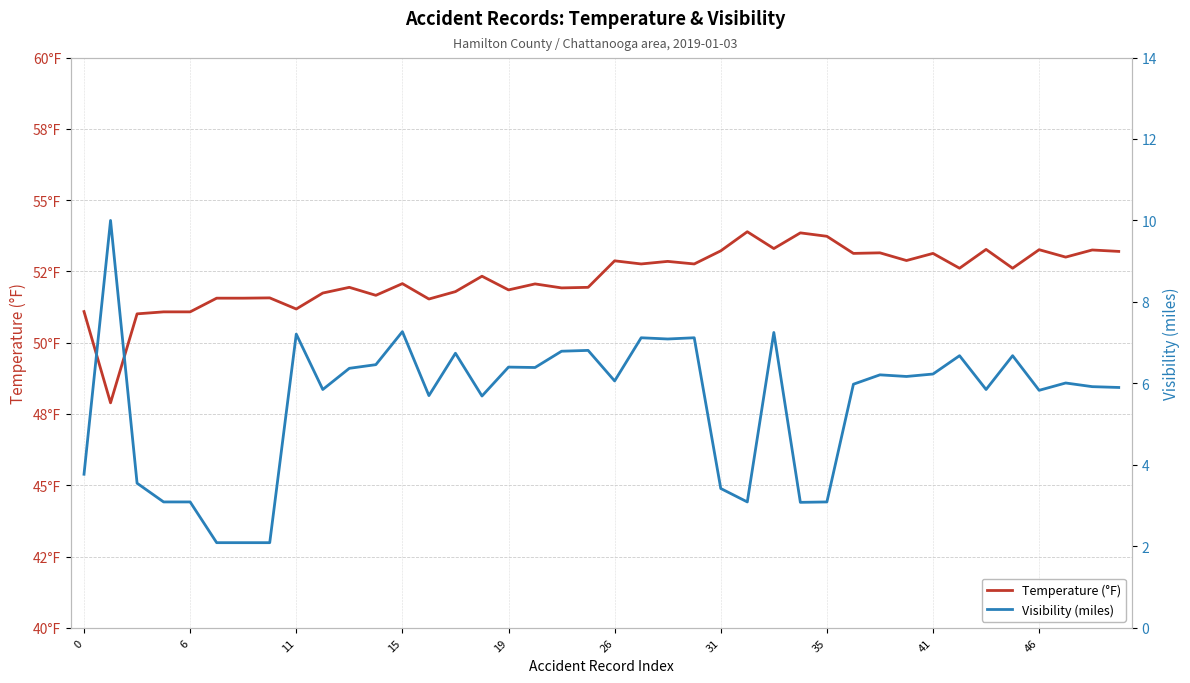

What is the value of the Visibility (miles) point at the 11th from the left?

6.4